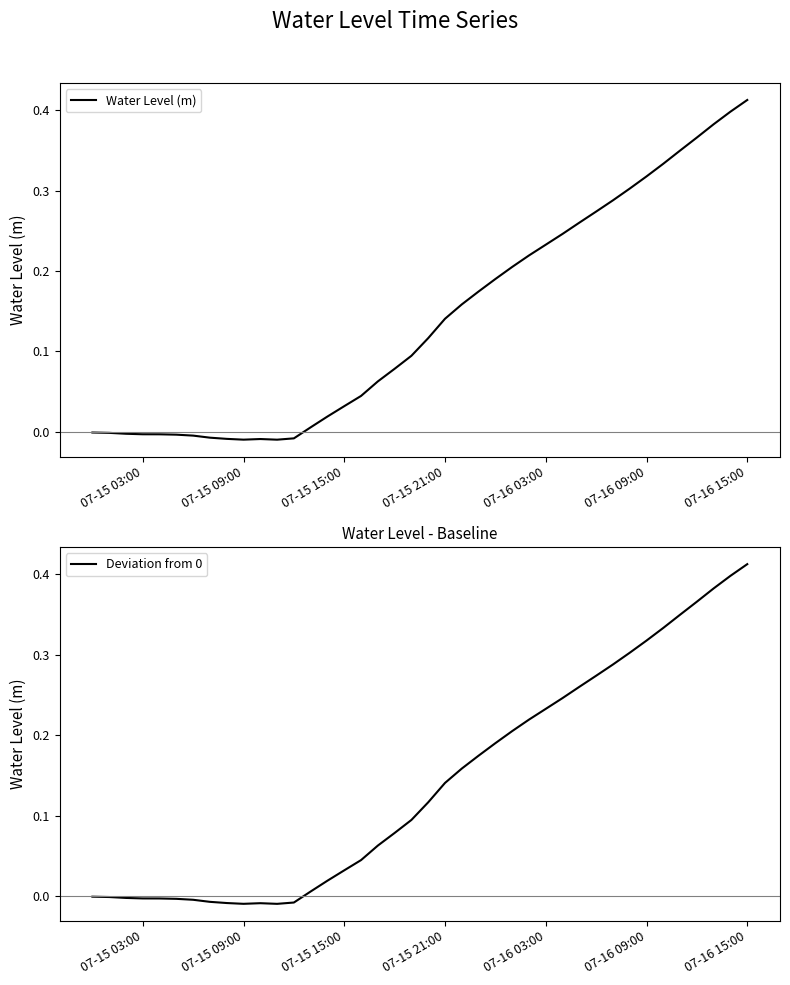

Which category has the highest value in the Deviation from 0 series?

07-16 15:00